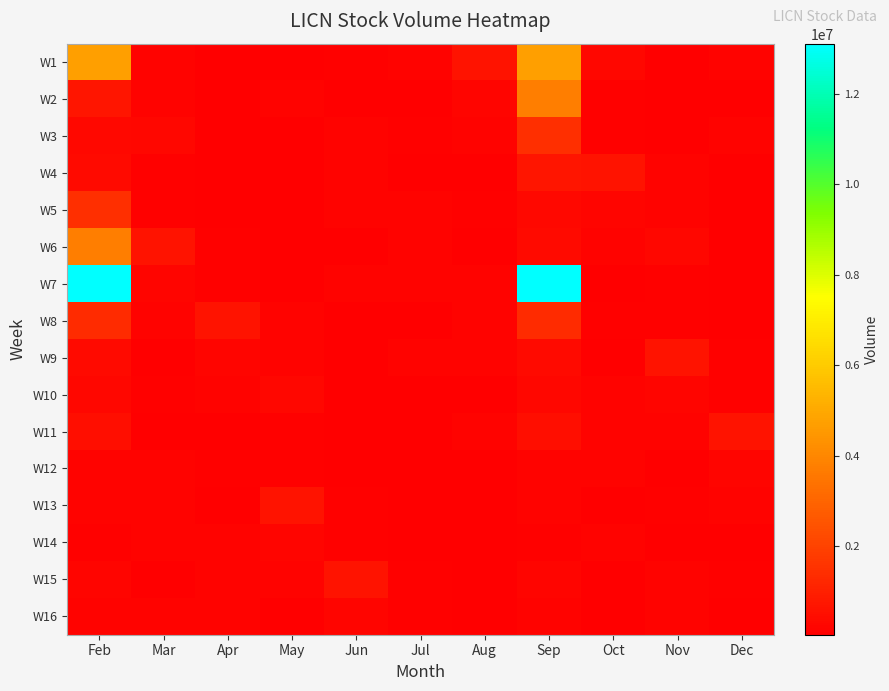

What is the greatest value displayed?

13105900